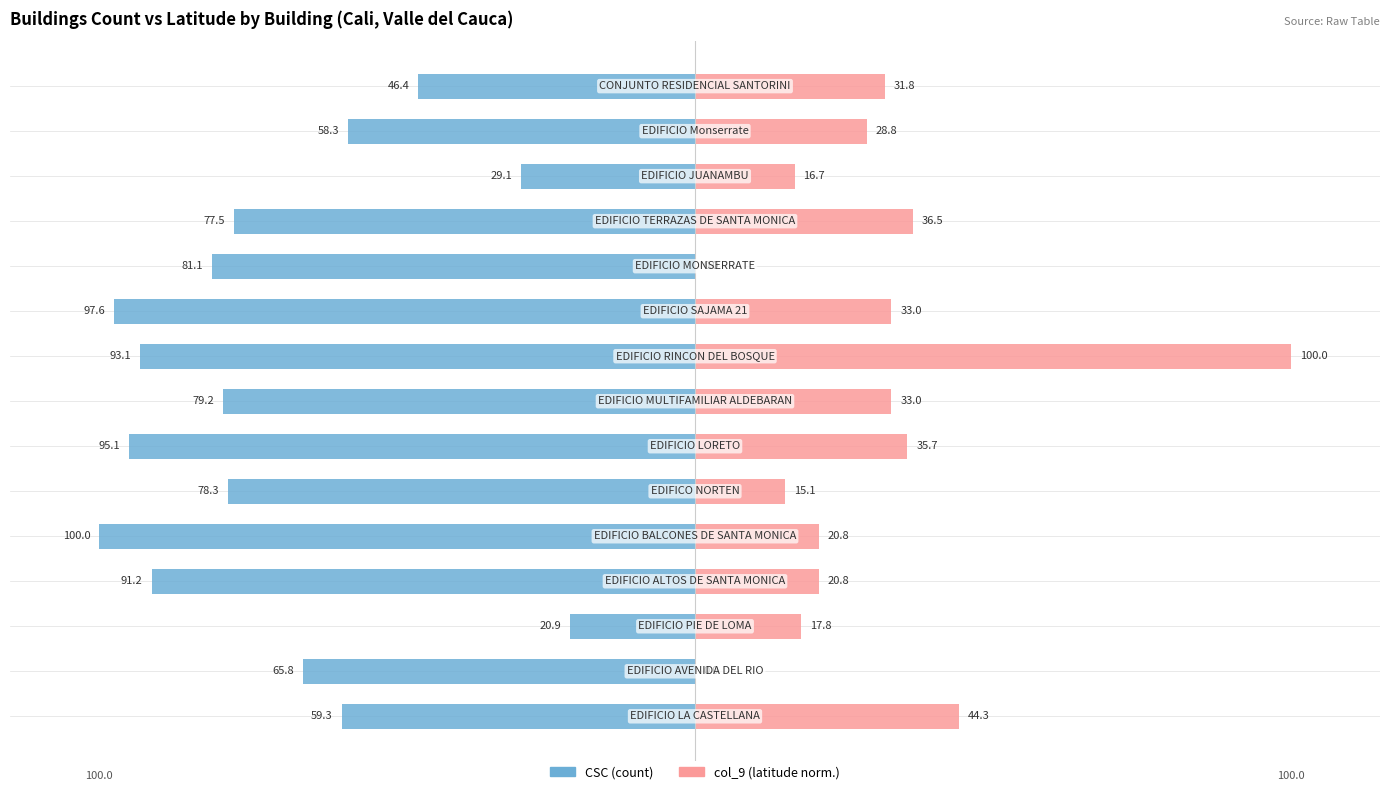

Rank the series at 0 from lowest to highest value.

CSC, col_9 (latitude)